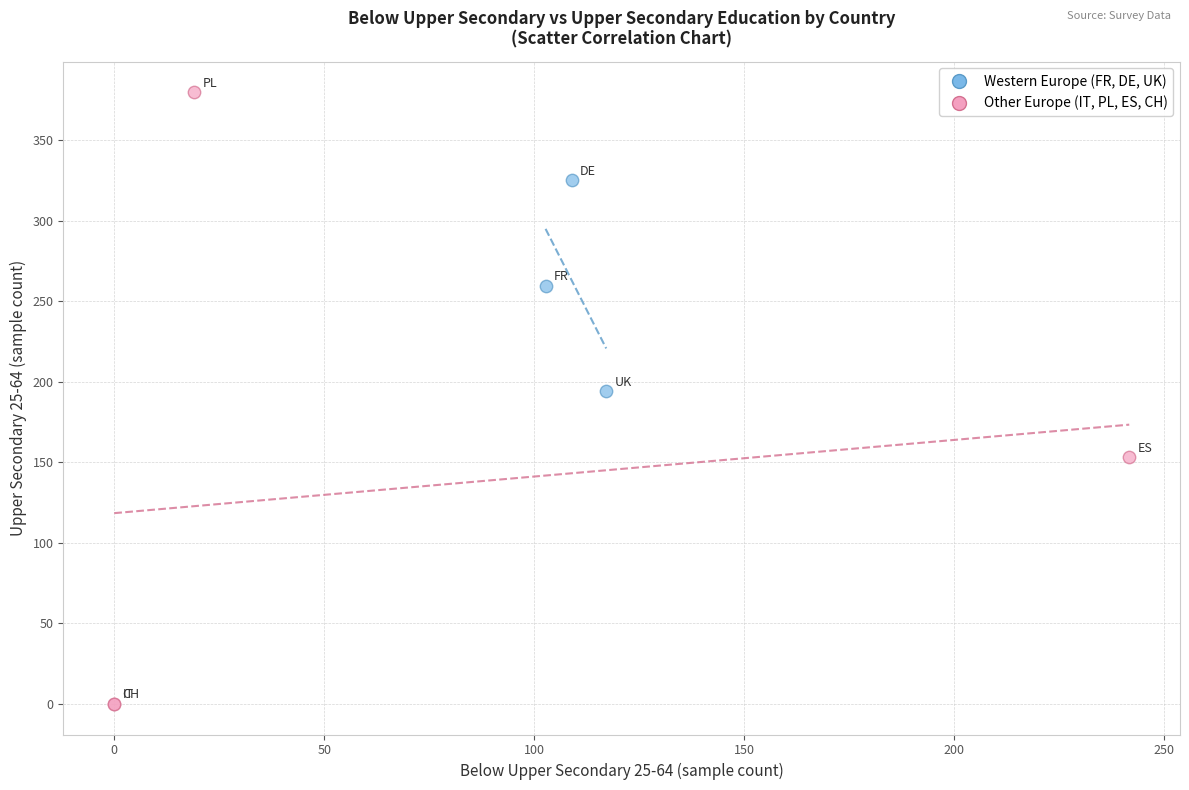

Which series reaches the maximum Y coordinate?

Other Europe (IT, PL, ES, CH)